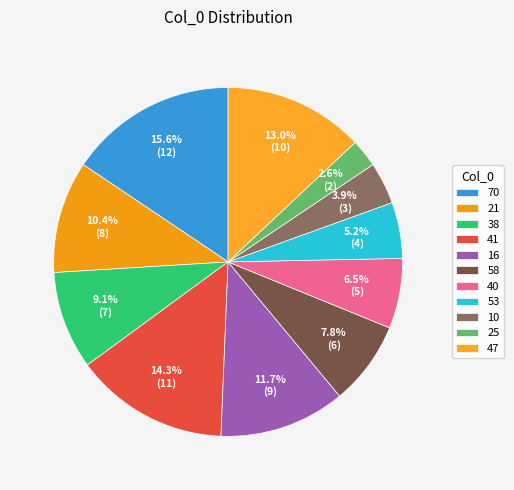

Is the sum of 41 and 47 greater than half?

No